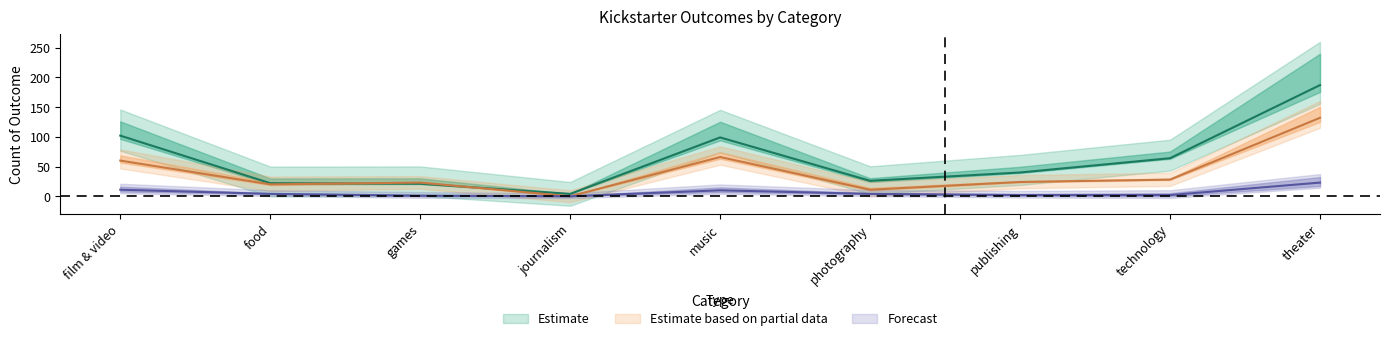

What is the label of the 4th point from the right?

photography